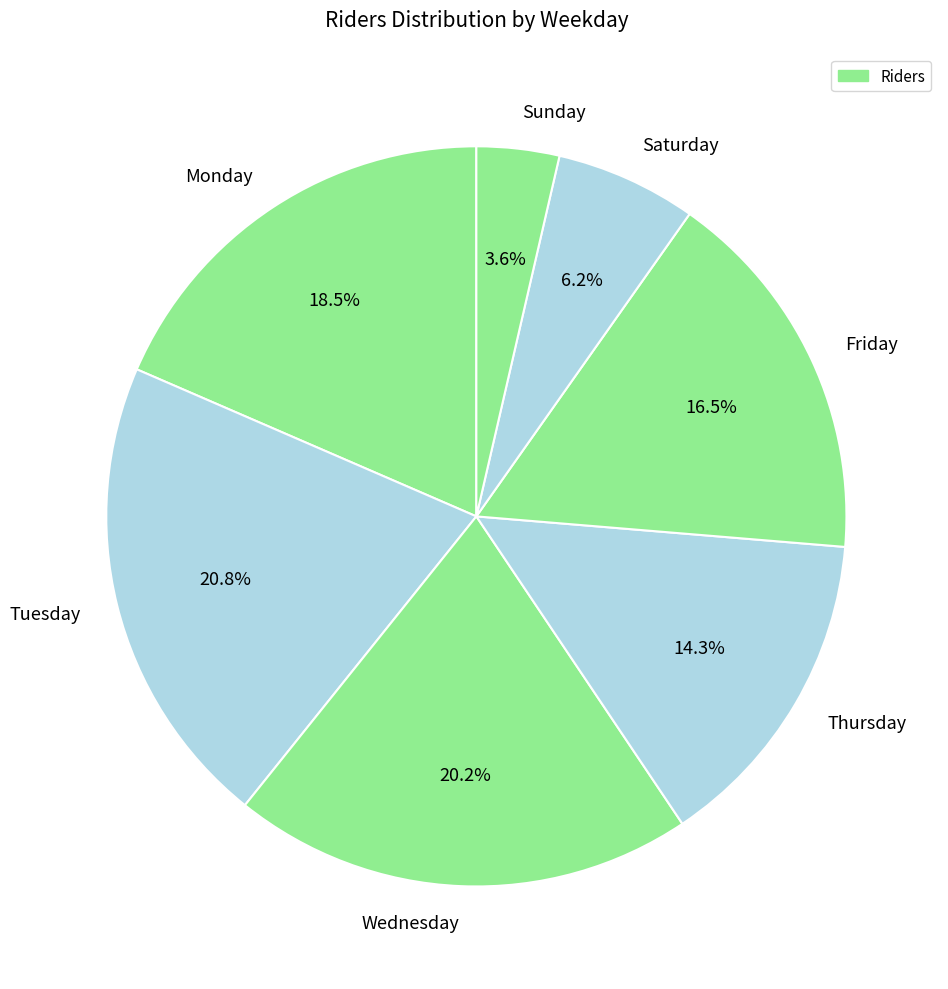

What is the smallest slice in the pie chart?

Sunday